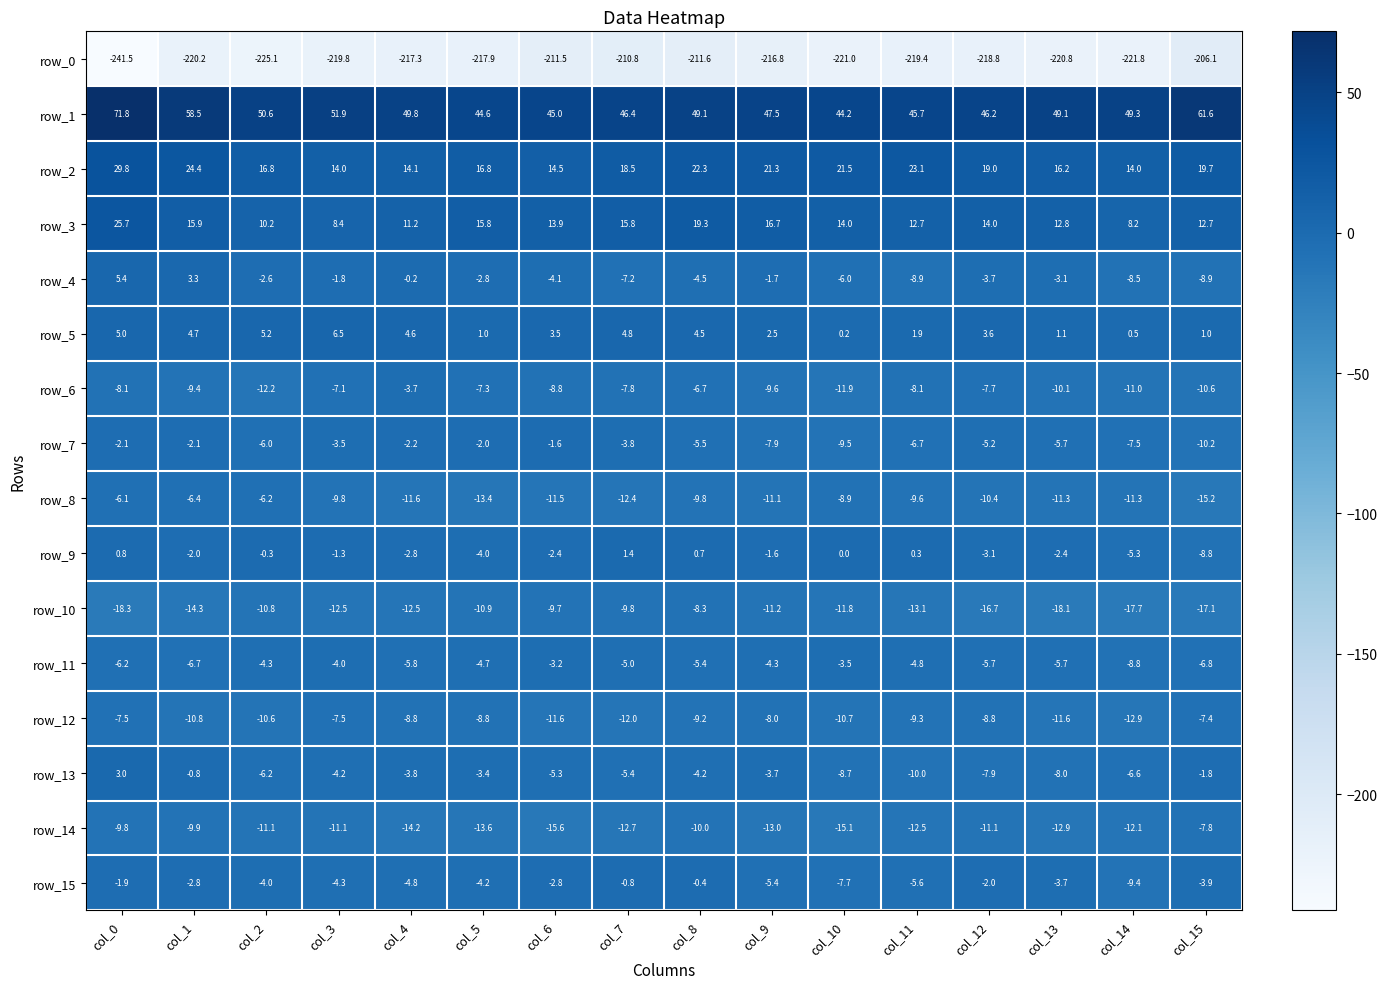

Reading right to left, what are all the values shown in this chart?

row_0: col_15=-206.1	col_14=-221.8	col_13=-220.8	col_12=-218.8	col_11=-219.4	col_10=-221.0	col_9=-216.8	col_8=-211.6	col_7=-210.8	col_6=-211.5	col_5=-217.9	col_4=-217.3	col_3=-219.8	col_2=-225.1	col_1=-220.2	col_0=-241.5
row_1: col_15=61.6	col_14=49.3	col_13=49.1	col_12=46.2	col_11=45.7	col_10=44.2	col_9=47.5	col_8=49.1	col_7=46.4	col_6=45.0	col_5=44.6	col_4=49.8	col_3=51.9	col_2=50.6	col_1=58.5	col_0=71.8
row_2: col_15=19.7	col_14=14.0	col_13=16.2	col_12=19.0	col_11=23.1	col_10=21.5	col_9=21.3	col_8=22.3	col_7=18.5	col_6=14.5	col_5=16.8	col_4=14.1	col_3=14.0	col_2=16.8	col_1=24.4	col_0=29.8
row_3: col_15=12.7	col_14=8.2	col_13=12.8	col_12=14.0	col_11=12.7	col_10=14.0	col_9=16.7	col_8=19.3	col_7=15.8	col_6=13.9	col_5=15.8	col_4=11.2	col_3=8.4	col_2=10.2	col_1=15.9	col_0=25.7
row_4: col_15=-8.9	col_14=-8.5	col_13=-3.1	col_12=-3.7	col_11=-8.9	col_10=-6.0	col_9=-1.7	col_8=-4.5	col_7=-7.2	col_6=-4.1	col_5=-2.8	col_4=-0.2	col_3=-1.8	col_2=-2.6	col_1=3.3	col_0=5.4
row_5: col_15=1.0	col_14=0.5	col_13=1.1	col_12=3.6	col_11=1.9	col_10=0.2	col_9=2.5	col_8=4.5	col_7=4.8	col_6=3.5	col_5=1.0	col_4=4.6	col_3=6.5	col_2=5.2	col_1=4.7	col_0=5.0
row_6: col_15=-10.6	col_14=-11.0	col_13=-10.1	col_12=-7.7	col_11=-8.1	col_10=-11.9	col_9=-9.6	col_8=-6.7	col_7=-7.8	col_6=-8.8	col_5=-7.3	col_4=-3.7	col_3=-7.1	col_2=-12.2	col_1=-9.4	col_0=-8.1
row_7: col_15=-10.2	col_14=-7.5	col_13=-5.7	col_12=-5.2	col_11=-6.7	col_10=-9.5	col_9=-7.9	col_8=-5.5	col_7=-3.8	col_6=-1.6	col_5=-2.0	col_4=-2.2	col_3=-3.5	col_2=-6.0	col_1=-2.1	col_0=-2.1
row_8: col_15=-15.2	col_14=-11.3	col_13=-11.3	col_12=-10.4	col_11=-9.6	col_10=-8.9	col_9=-11.1	col_8=-9.8	col_7=-12.4	col_6=-11.5	col_5=-13.4	col_4=-11.6	col_3=-9.8	col_2=-6.2	col_1=-6.4	col_0=-6.1
row_9: col_15=-8.8	col_14=-5.3	col_13=-2.4	col_12=-3.1	col_11=0.3	col_10=0.0	col_9=-1.6	col_8=0.7	col_7=1.4	col_6=-2.4	col_5=-4.0	col_4=-2.8	col_3=-1.3	col_2=-0.3	col_1=-2.0	col_0=0.8
row_10: col_15=-17.1	col_14=-17.7	col_13=-18.1	col_12=-16.7	col_11=-13.1	col_10=-11.8	col_9=-11.2	col_8=-8.3	col_7=-9.8	col_6=-9.7	col_5=-10.9	col_4=-12.5	col_3=-12.5	col_2=-10.8	col_1=-14.3	col_0=-18.3
row_11: col_15=-6.8	col_14=-8.8	col_13=-5.7	col_12=-5.7	col_11=-4.8	col_10=-3.5	col_9=-4.3	col_8=-5.4	col_7=-5.0	col_6=-3.2	col_5=-4.7	col_4=-5.8	col_3=-4.0	col_2=-4.3	col_1=-6.7	col_0=-6.2
row_12: col_15=-7.4	col_14=-12.9	col_13=-11.6	col_12=-8.8	col_11=-9.3	col_10=-10.7	col_9=-8.0	col_8=-9.2	col_7=-12.0	col_6=-11.6	col_5=-8.8	col_4=-8.8	col_3=-7.5	col_2=-10.6	col_1=-10.8	col_0=-7.5
row_13: col_15=-1.8	col_14=-6.6	col_13=-8.0	col_12=-7.9	col_11=-10.0	col_10=-8.7	col_9=-3.7	col_8=-4.2	col_7=-5.4	col_6=-5.3	col_5=-3.4	col_4=-3.8	col_3=-4.2	col_2=-6.2	col_1=-0.8	col_0=3.0
row_14: col_15=-7.8	col_14=-12.1	col_13=-12.9	col_12=-11.1	col_11=-12.5	col_10=-15.1	col_9=-13.0	col_8=-10.0	col_7=-12.7	col_6=-15.6	col_5=-13.6	col_4=-14.2	col_3=-11.1	col_2=-11.1	col_1=-9.9	col_0=-9.8
row_15: col_15=-3.9	col_14=-9.4	col_13=-3.7	col_12=-2.0	col_11=-5.6	col_10=-7.7	col_9=-5.4	col_8=-0.4	col_7=-0.8	col_6=-2.8	col_5=-4.2	col_4=-4.8	col_3=-4.3	col_2=-4.0	col_1=-2.8	col_0=-1.9